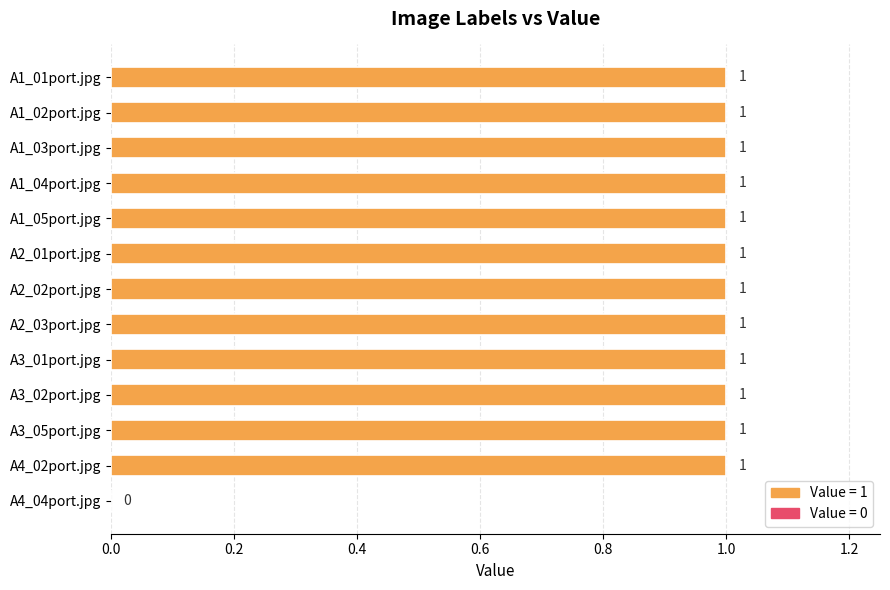

What is the ratio of the value at A2_03port.jpg to the value at A1_03port.jpg?

1.0